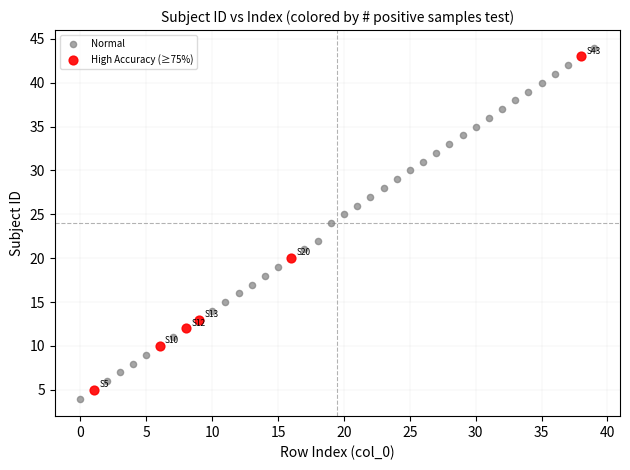

Which series has the largest Y range (max minus min)?

Normal